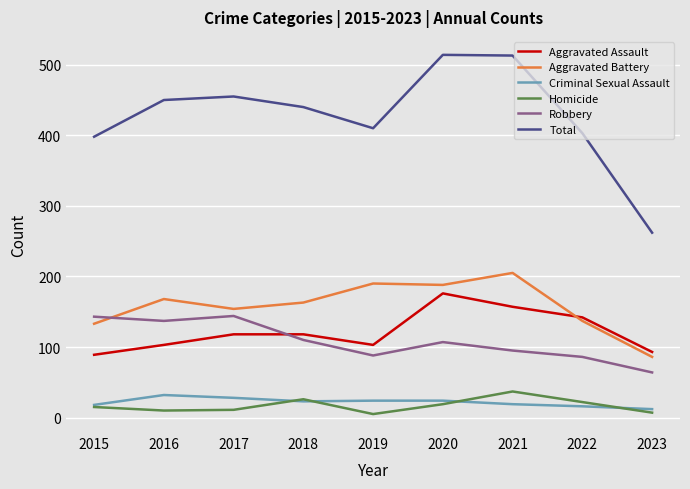

What is the difference between the Aggravated Assault values at 2022 and 2018?

24